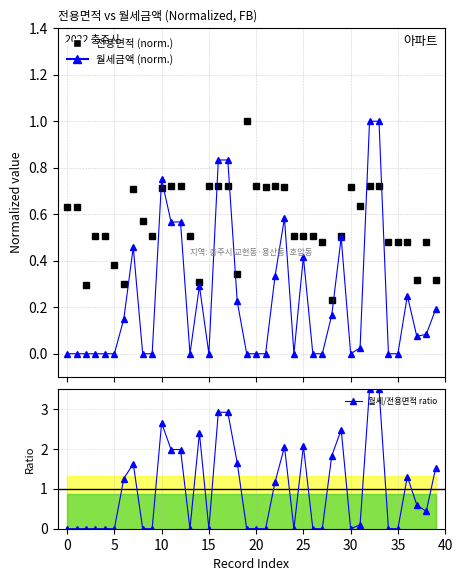

What is the sum of the 월세금액 (norm.) values at 28 and 39?

0.4